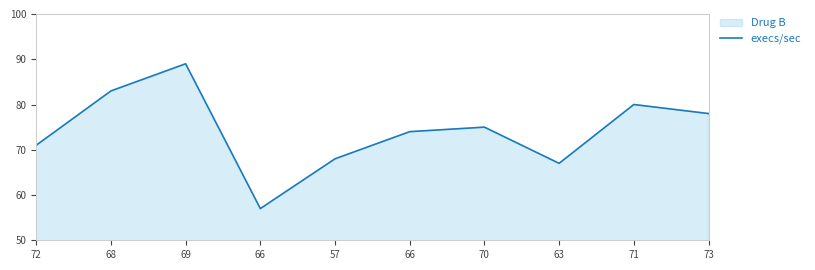

Count the number of values greater than 75.

4